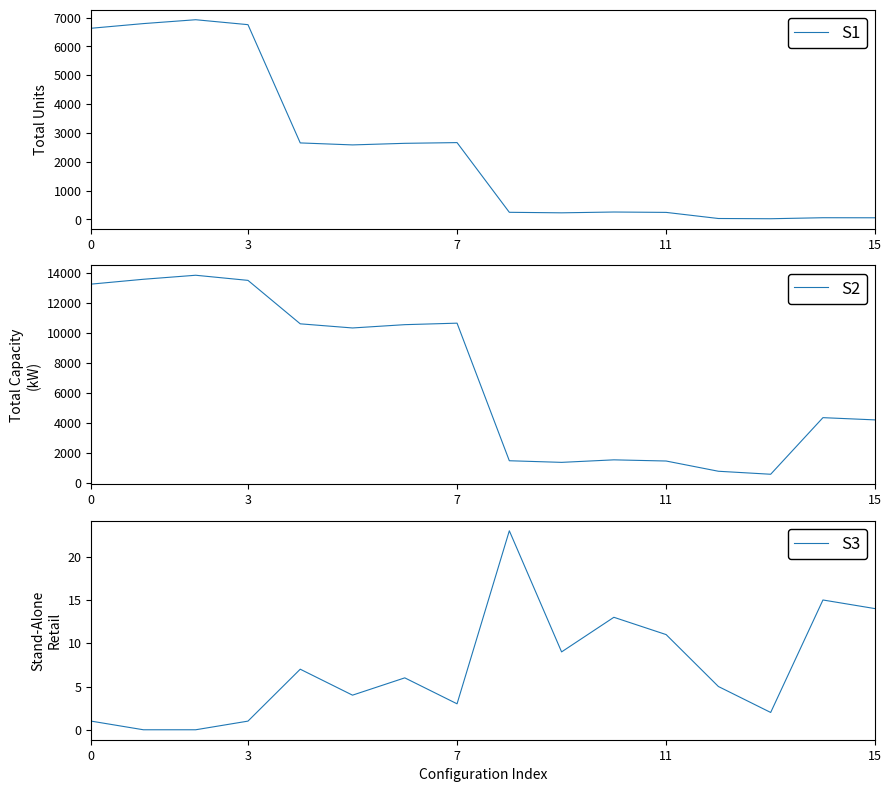

The value of S3 at 15 is 3. True or false?

False